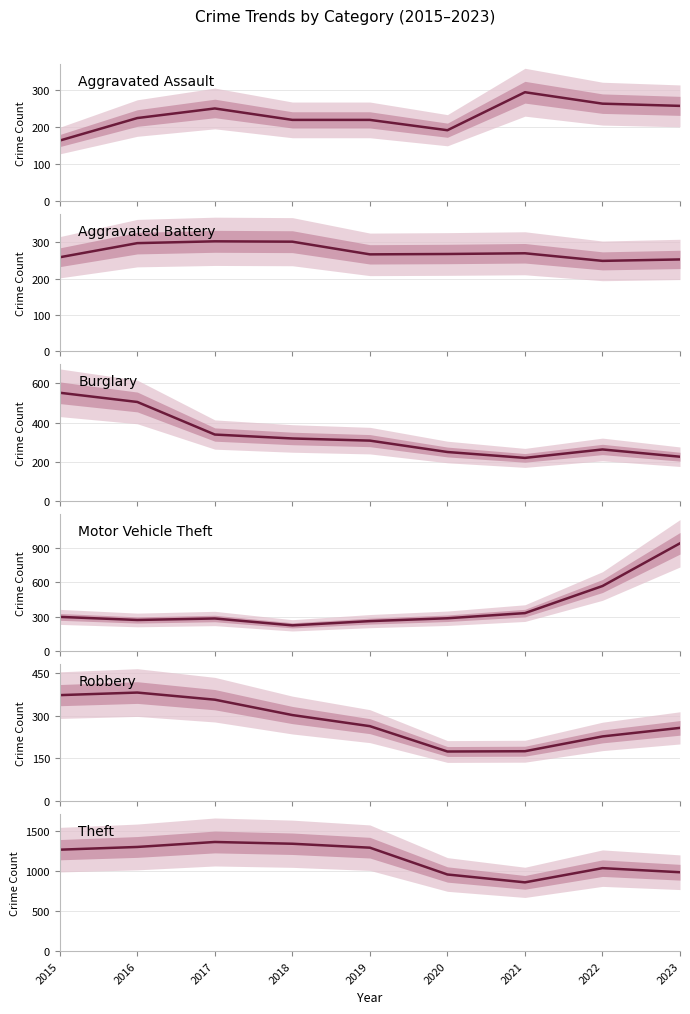

What is the average value of the Robbery series?

279